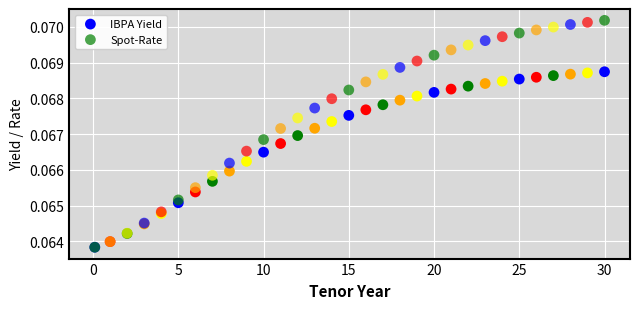

What are all the series names shown in the legend?

IBPA Yield, Spot-Rate